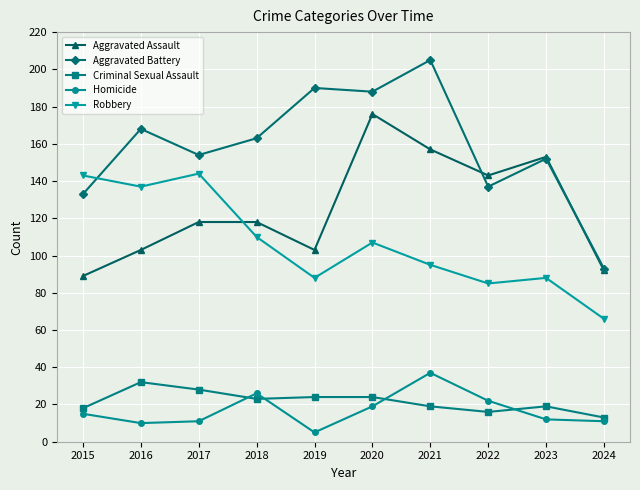

What is the value of the Homicide point at the 10th from the left?

11